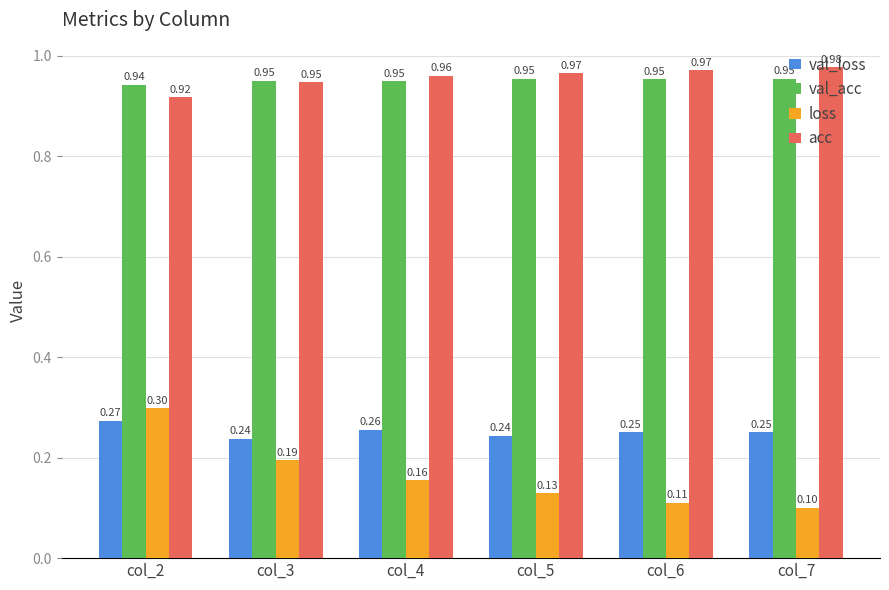

Is it true that acc equals 1.5 at col_2?

False